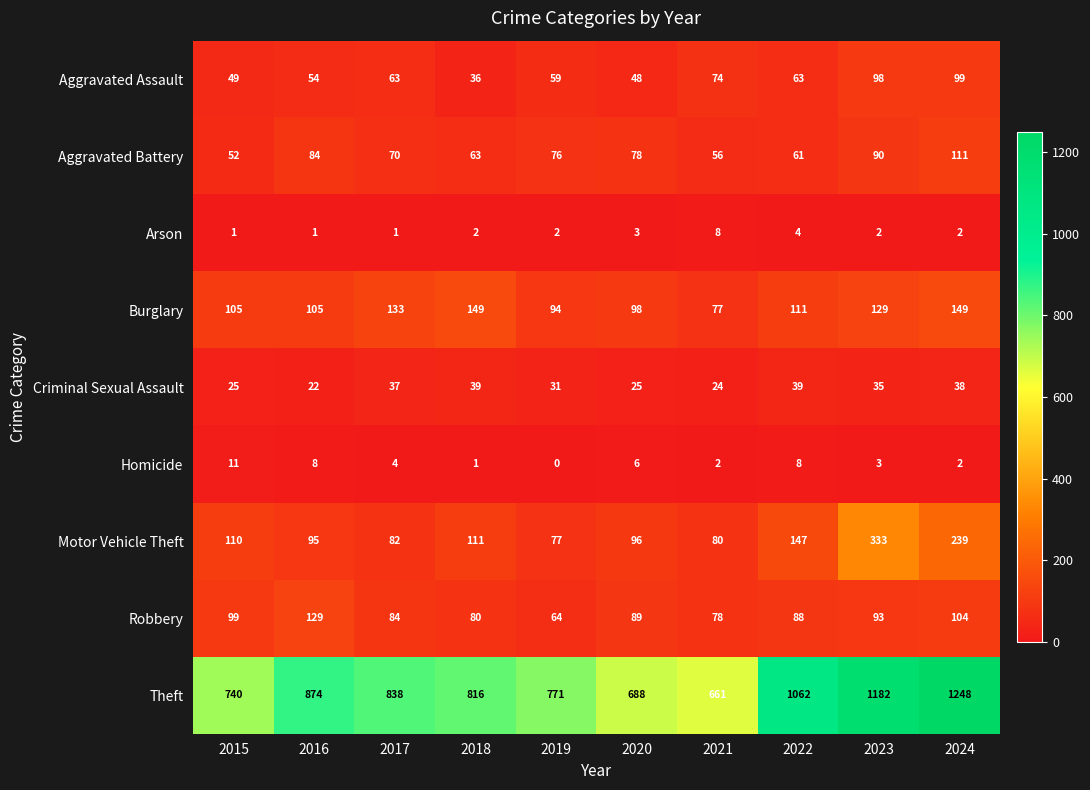

What is the difference between the second highest and second lowest values in the Robbery series?

26